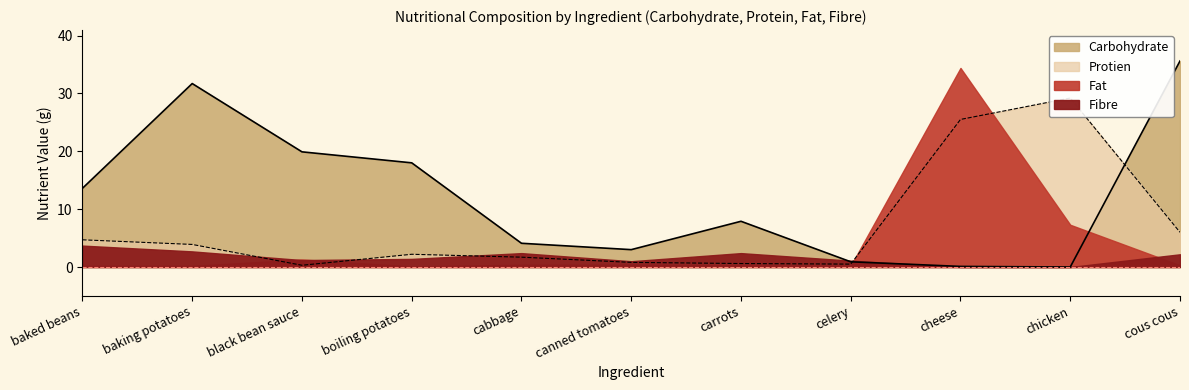

What is the total value across all series at black bean sauce?

20.2